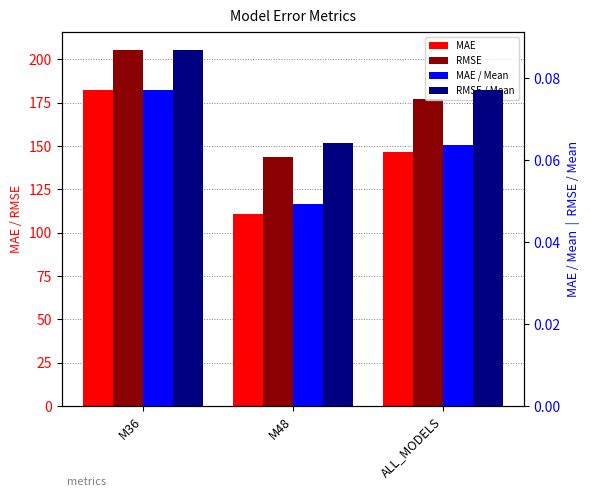

What is the label of the 1st bar from the right?

ALL_MODELS